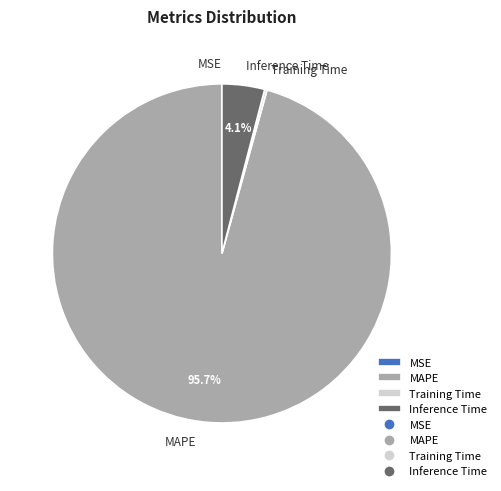

Does any single category account for the majority?

Yes